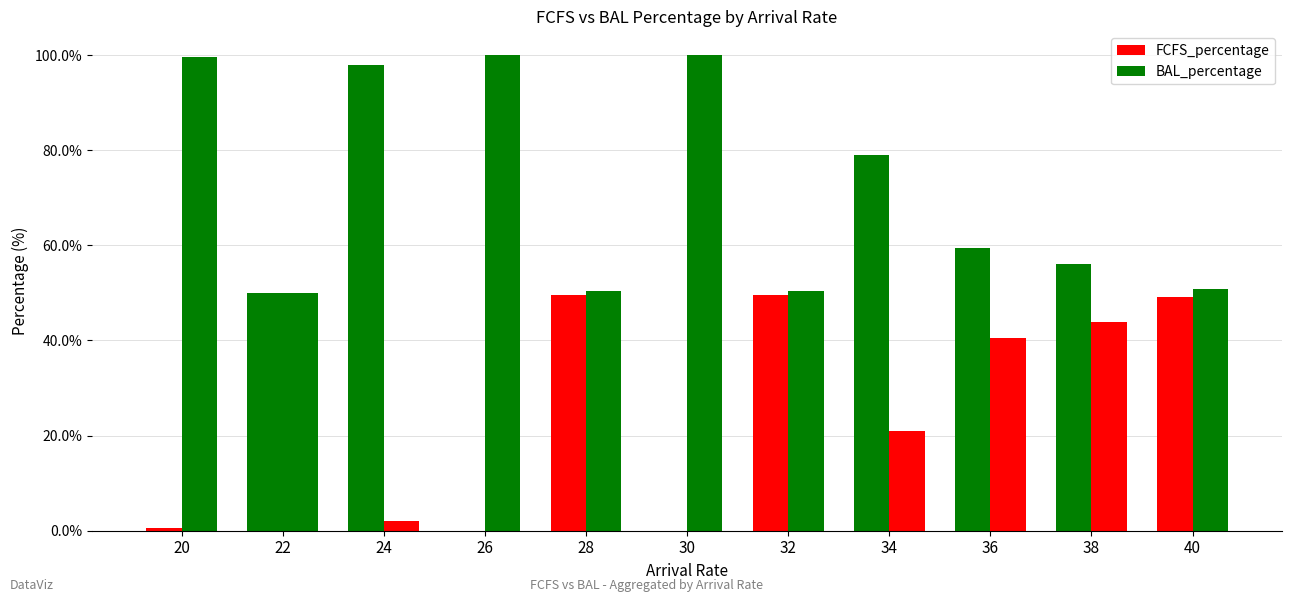

Which series changed the most between 22 and 26?

FCFS_percentage